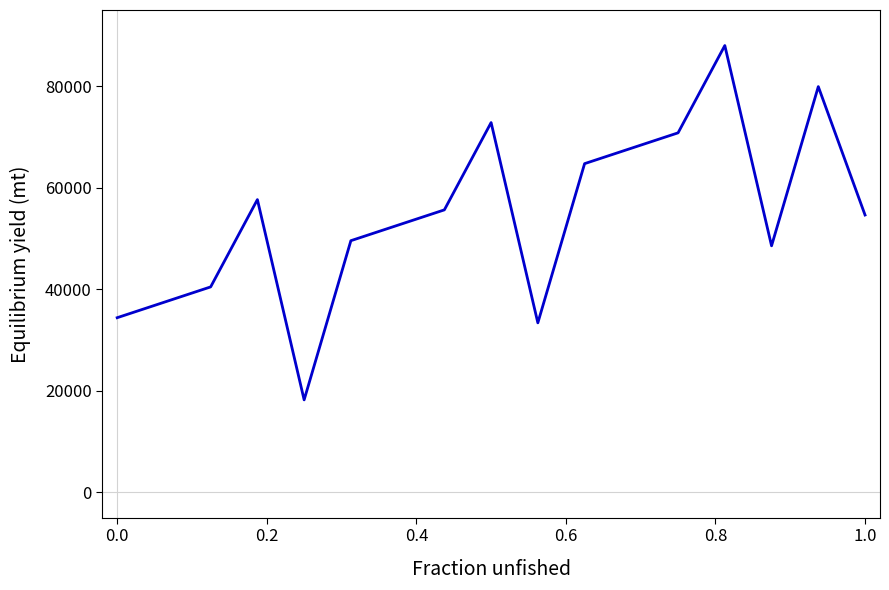

What is the minimum value shown in the chart?

18206.9